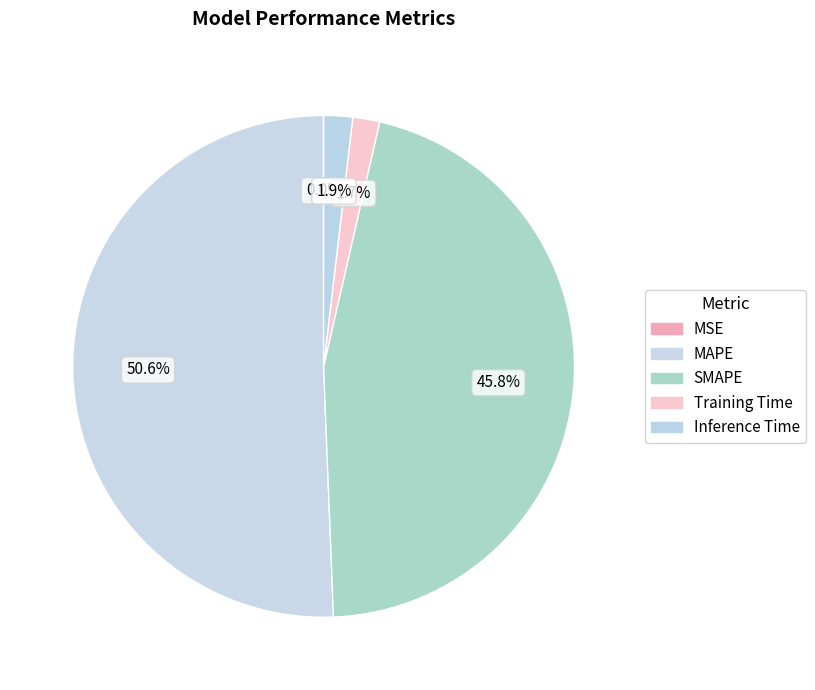

To the nearest percent, what is the combined percentage of MSE and Training Time?

2%